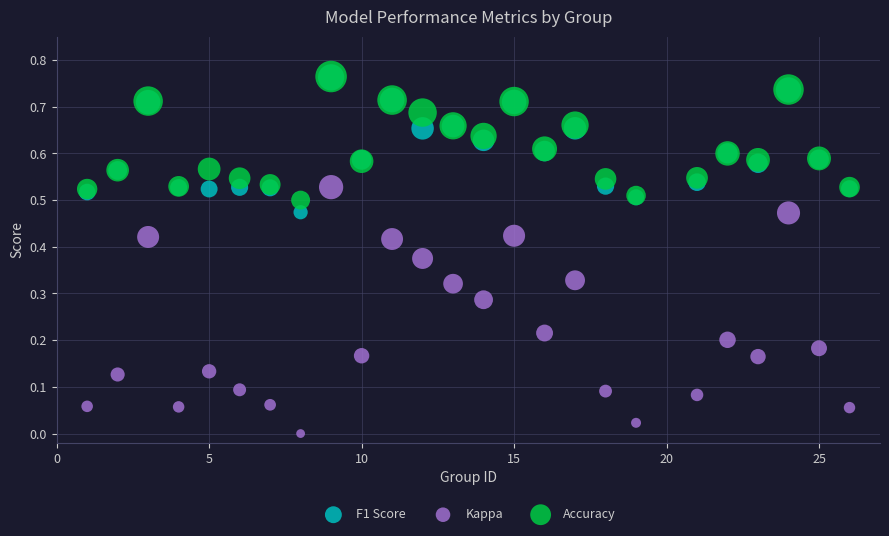

Which series reaches the minimum Y coordinate?

Kappa